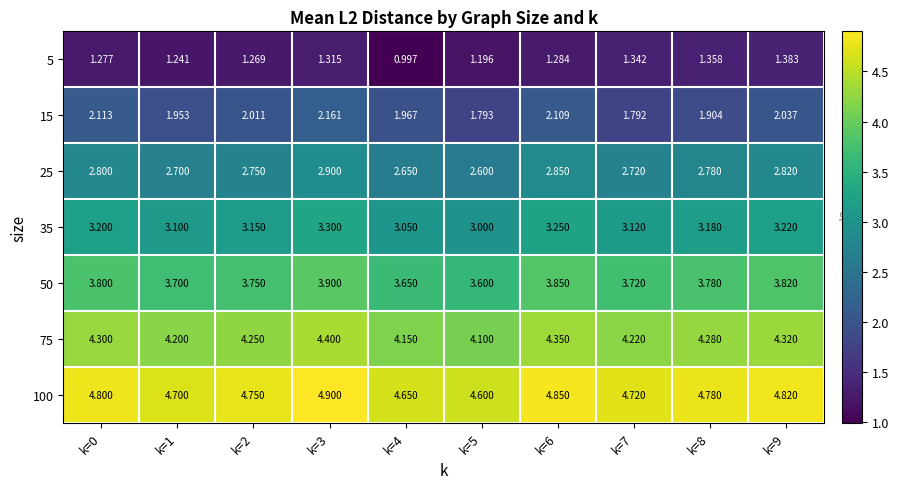

At how many categories does at least one series exceed 2?

10